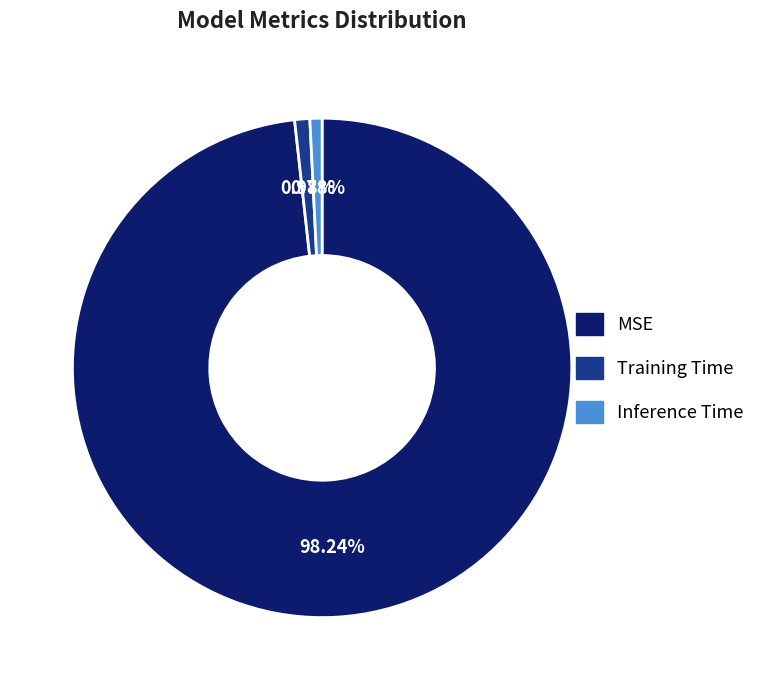

To the nearest percent, what percentage of the pie is Inference Time?

1%